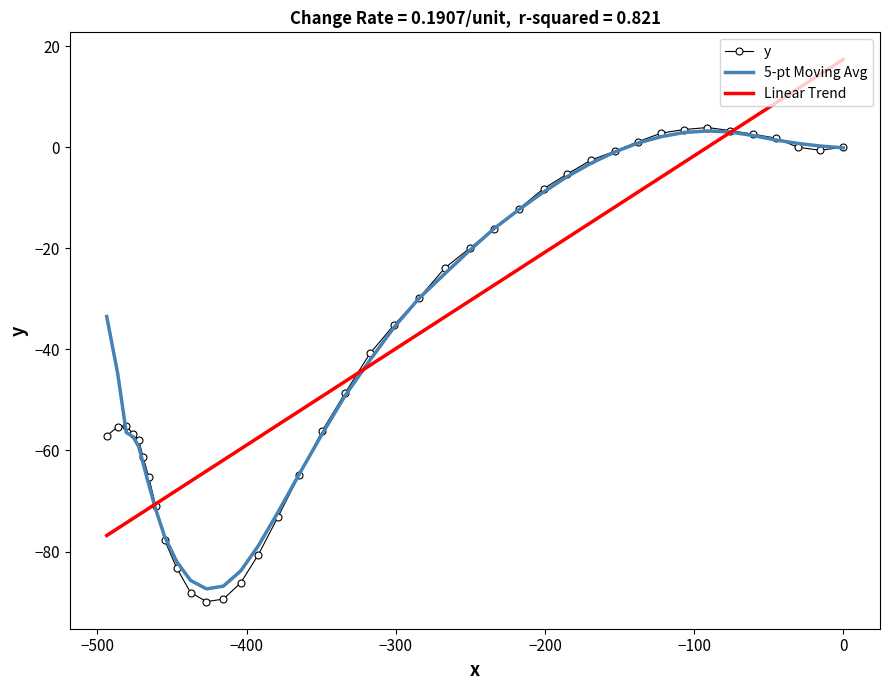

What is the smallest value displayed?

-89.9